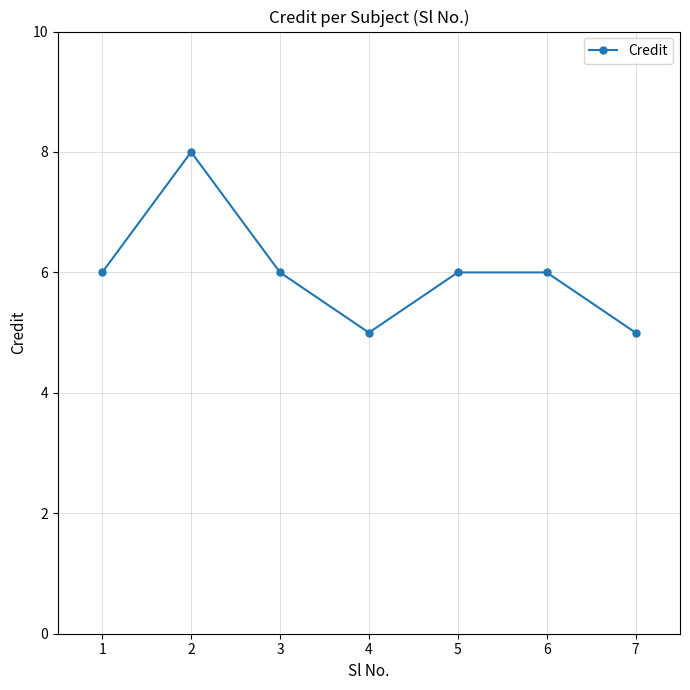

How many interior local valleys (lower than both neighbors) does the data have?

1